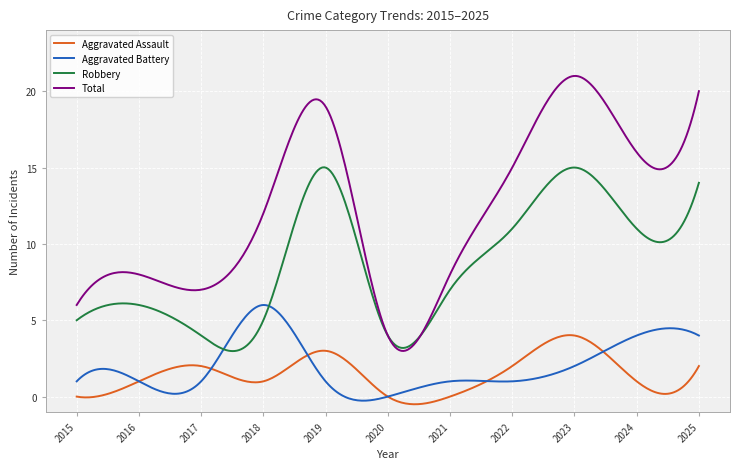

How many distinct data groups are displayed?

4